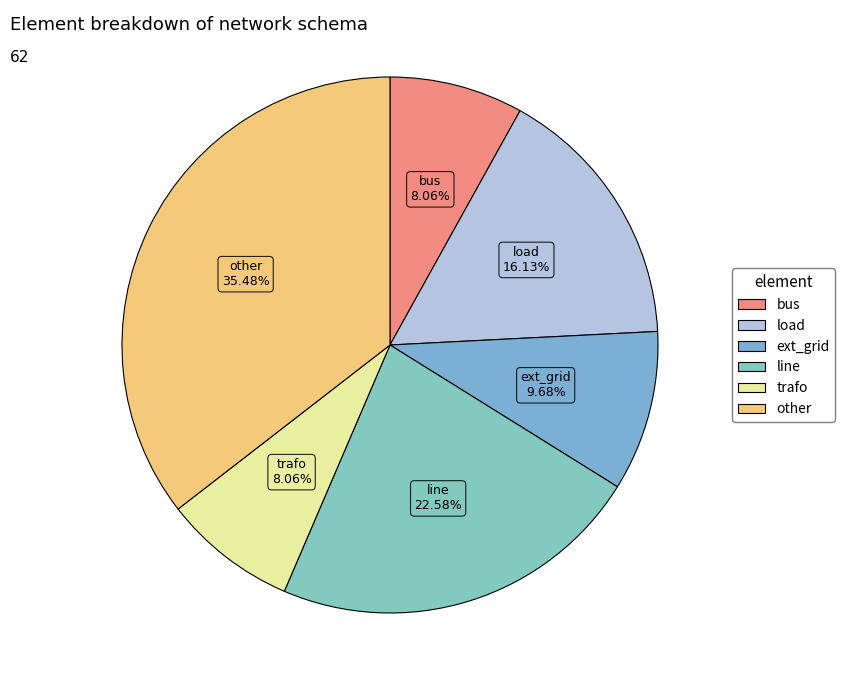

What percentage is the other slice, to the nearest percent?

35%